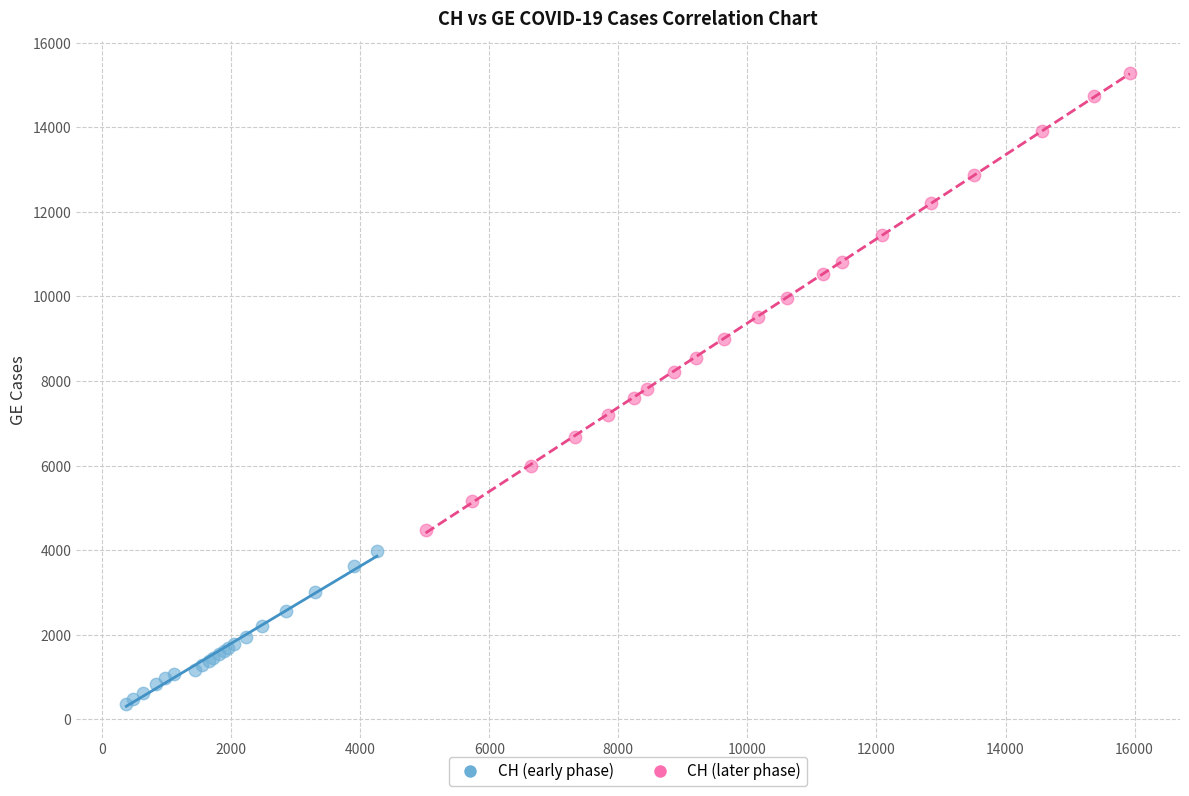

Which series reaches the minimum Y coordinate?

CH (early phase)